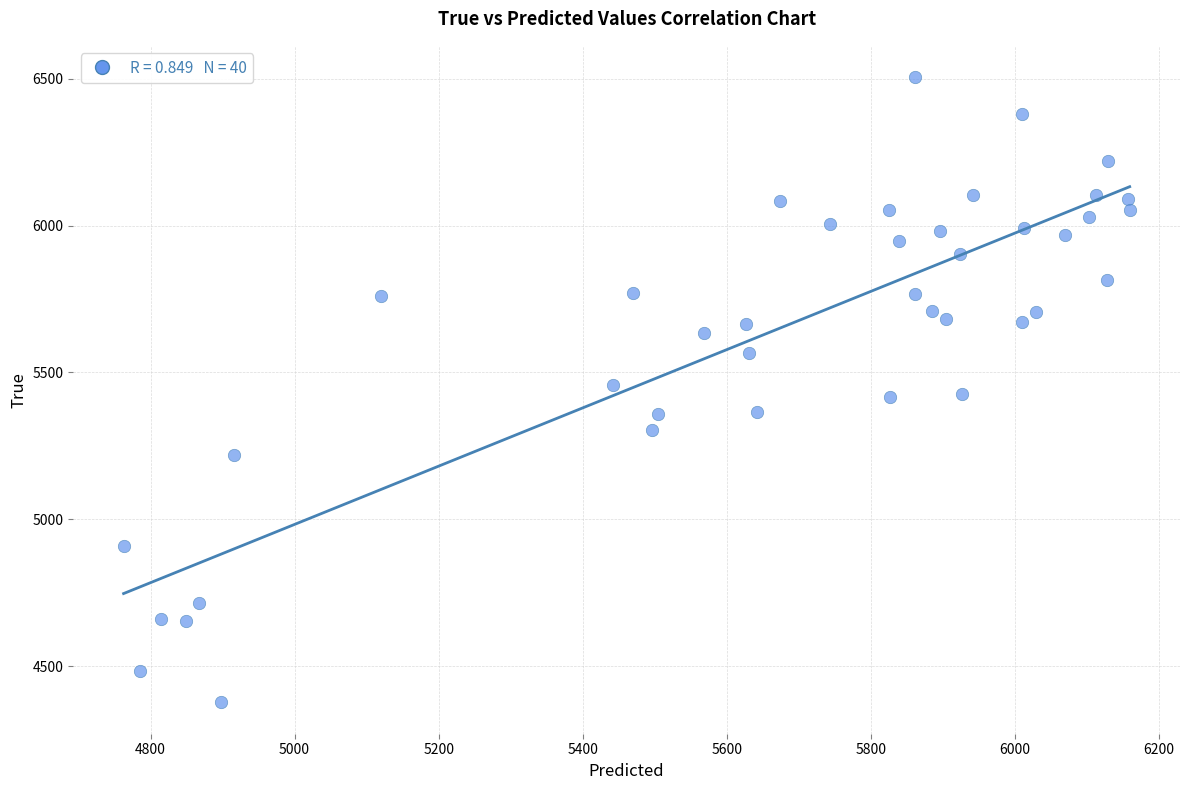

What is the range of Y values (max minus min)?

2128